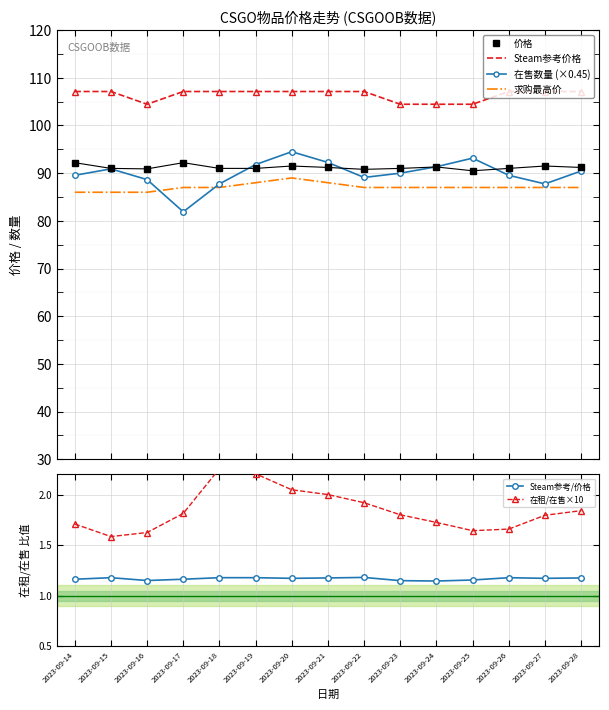

What is the difference between the maximum and second lowest values in the 价格 series?

1.4